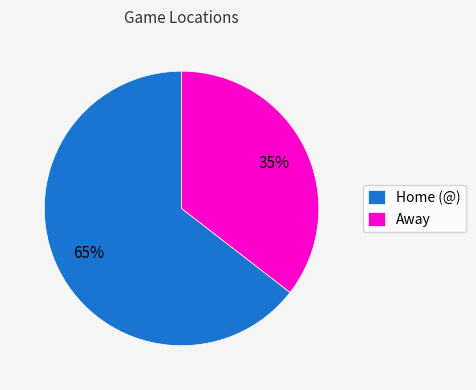

Rank the categories by value from highest to lowest.

Home (@), Away